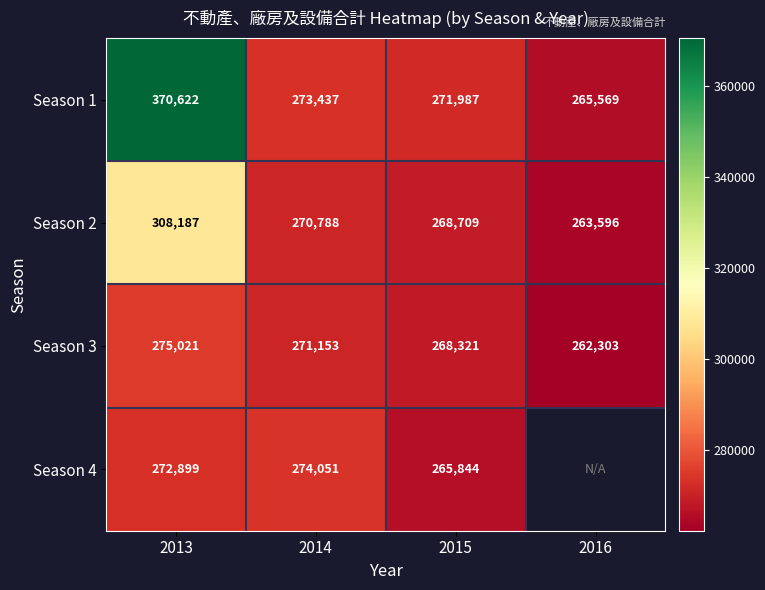

What is the total value across all series at 2015?

1074861